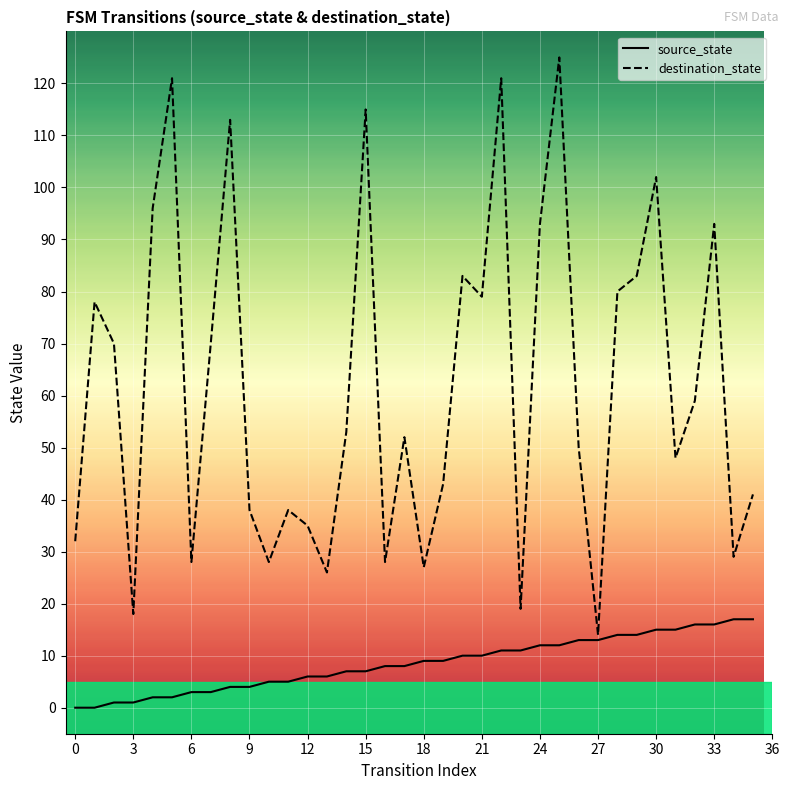

How many values in the destination_state series exceed 53?

17